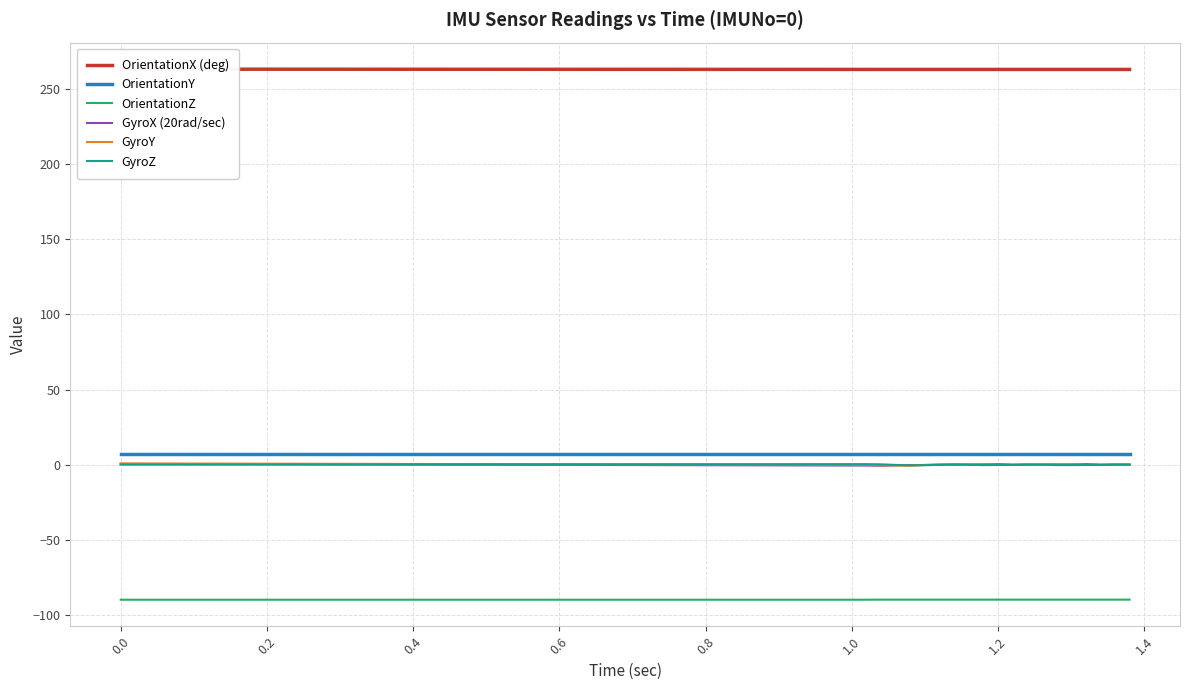

True or false: OrientationY and OrientationZ intersect in this chart.

False